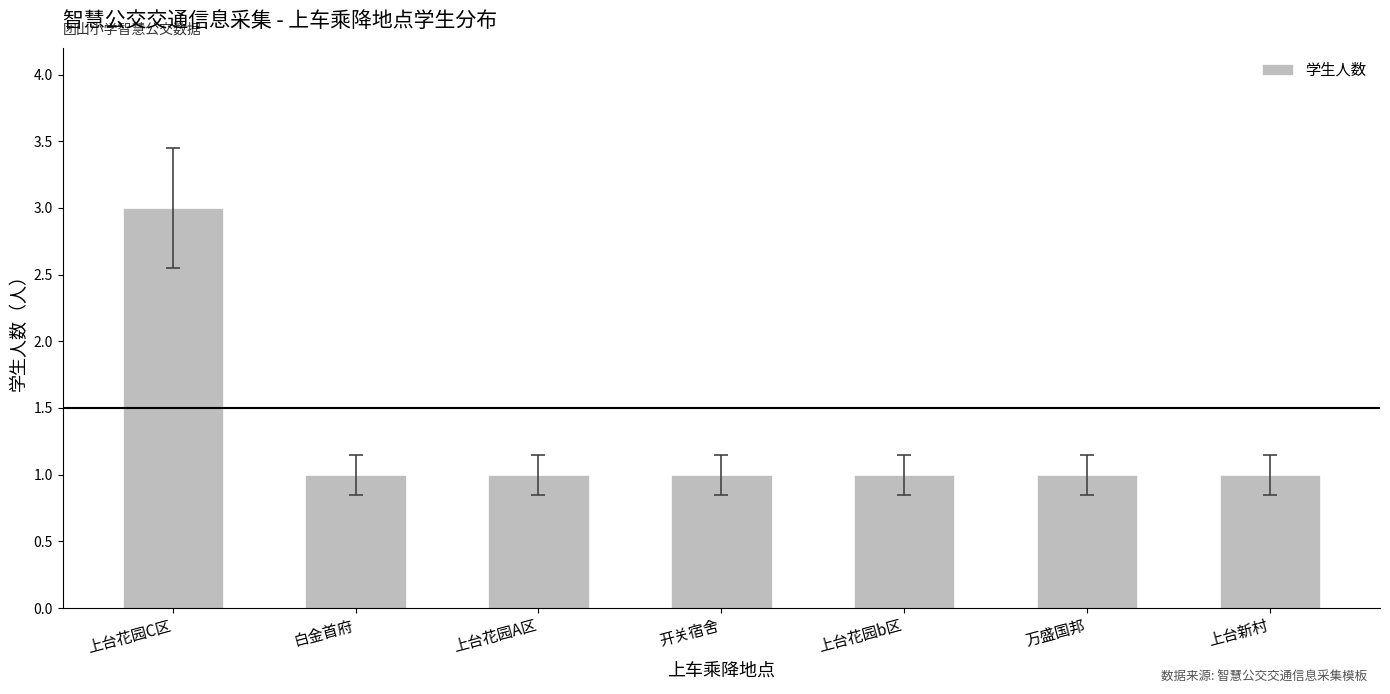

Reading left to right, transcribe all the data shown in this chart.

上台花园C区=3	白金首府=1	上台花园A区=1	开关宿舍=1	上台花园b区=1	万盛国邦=1	上台新村=1